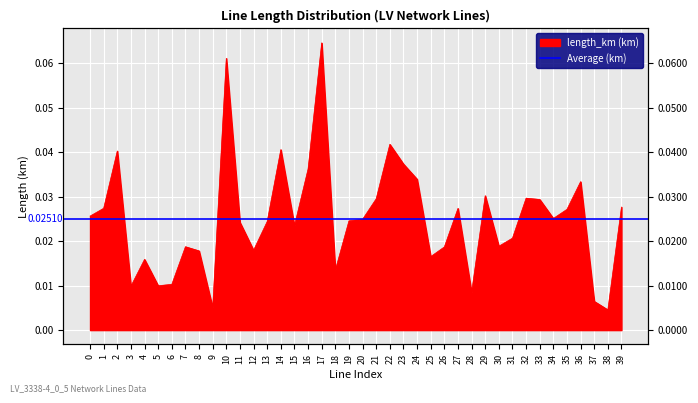

Between 17 and 19, which is larger?

17